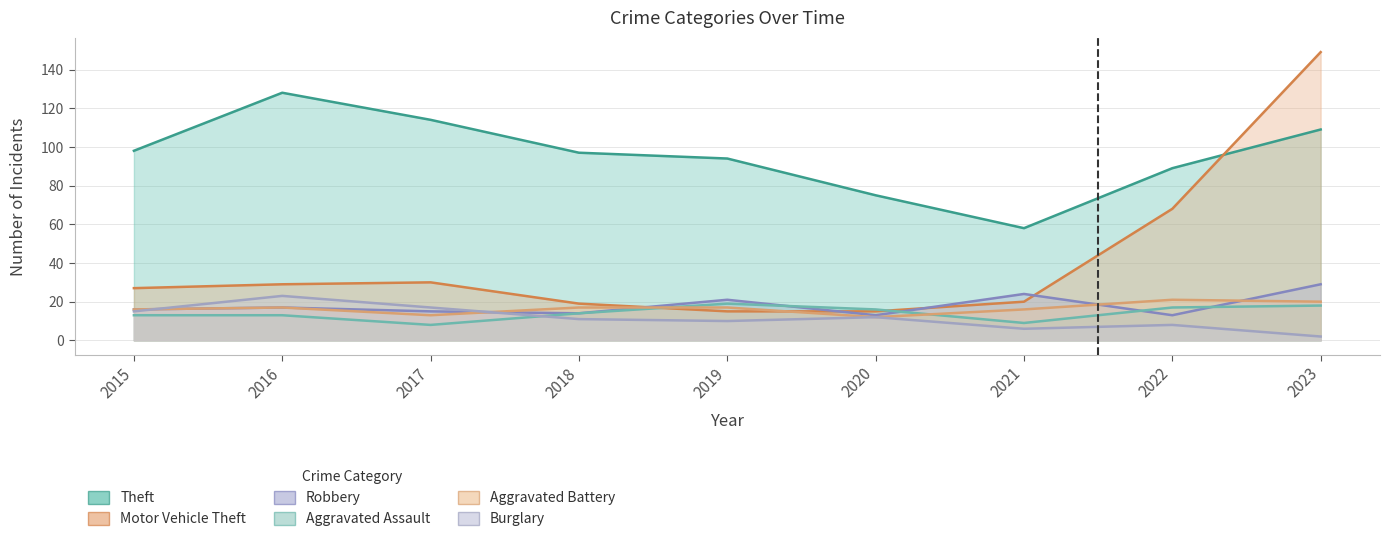

True or false: Aggravated Battery has a value of 28 at 2015.

False